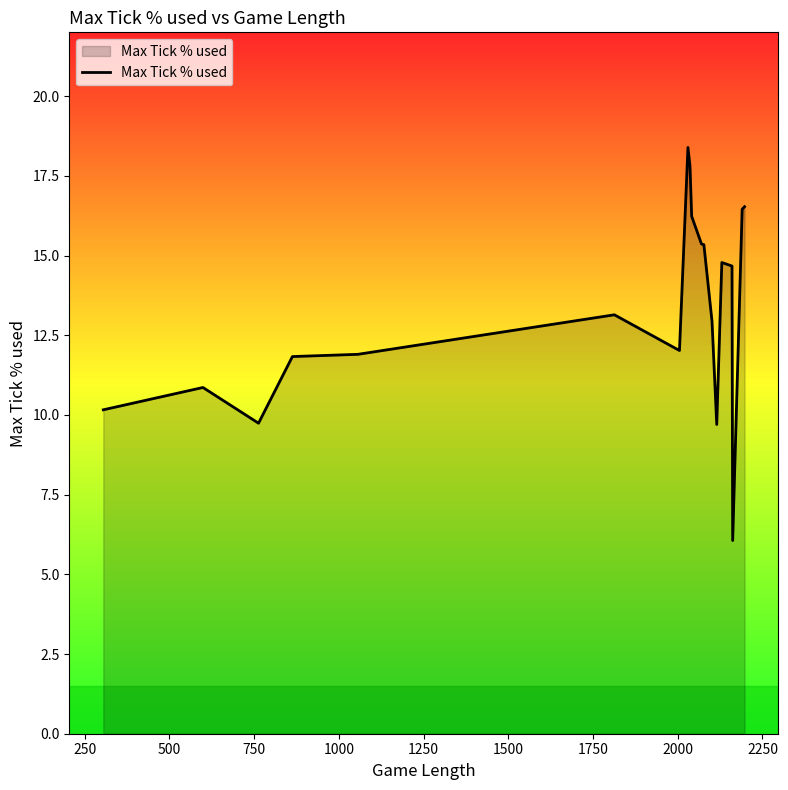

What is the difference between the maximum and minimum values?

12.3